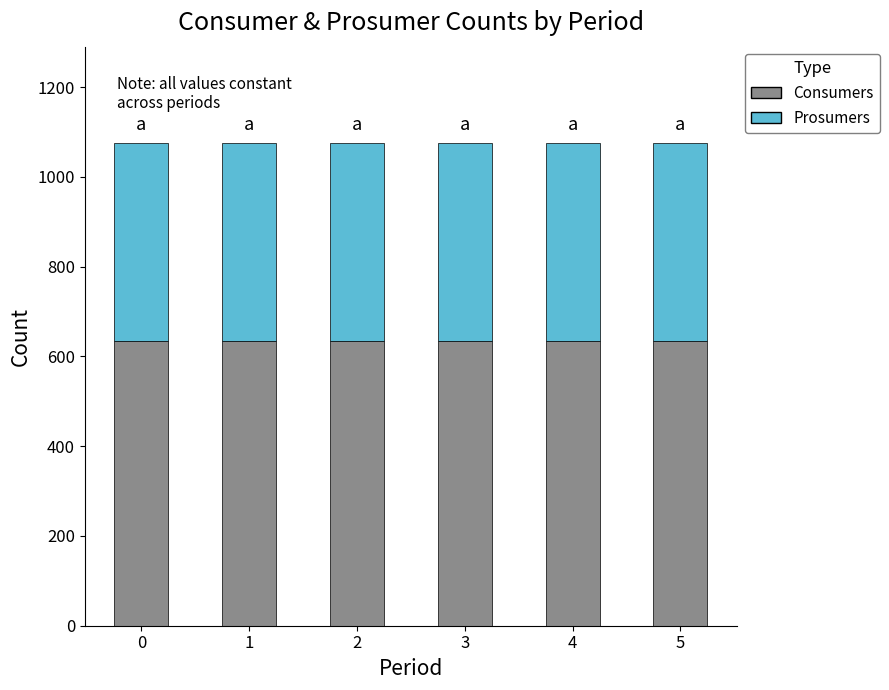

What is the total value across all series at 2?

1075